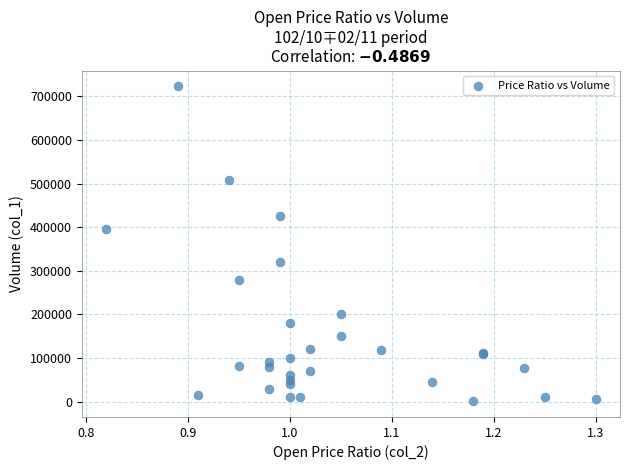

What Y value in the scatter plot is closest to 362000?

396000